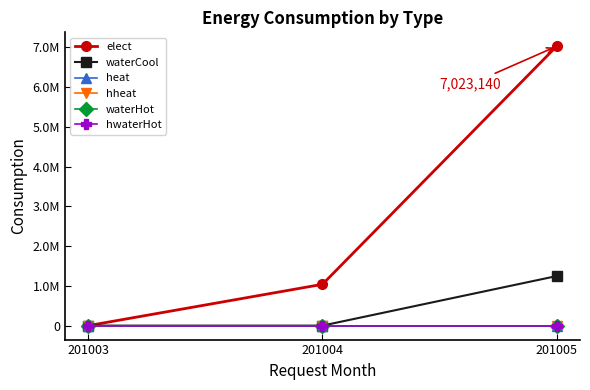

How many lines are shown in the chart?

6